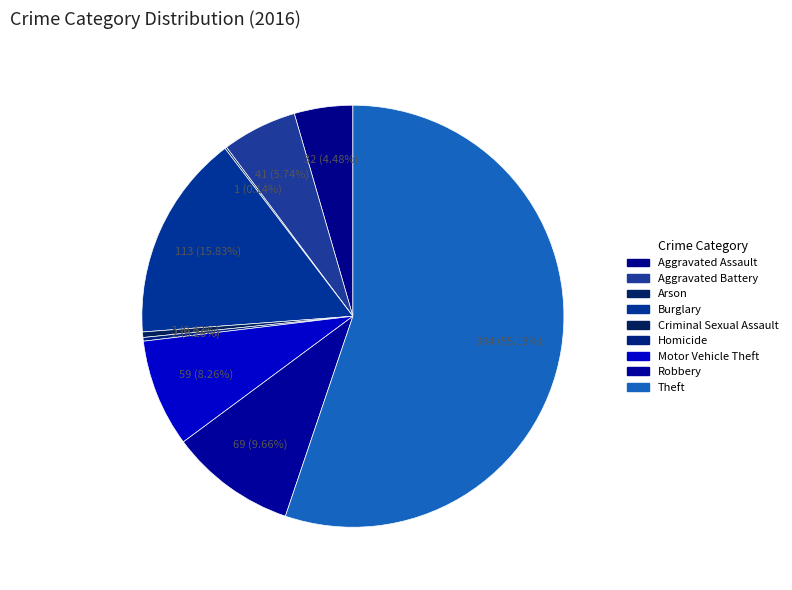

How much of the chart is everything except Criminal Sexual Assault?

99.6%